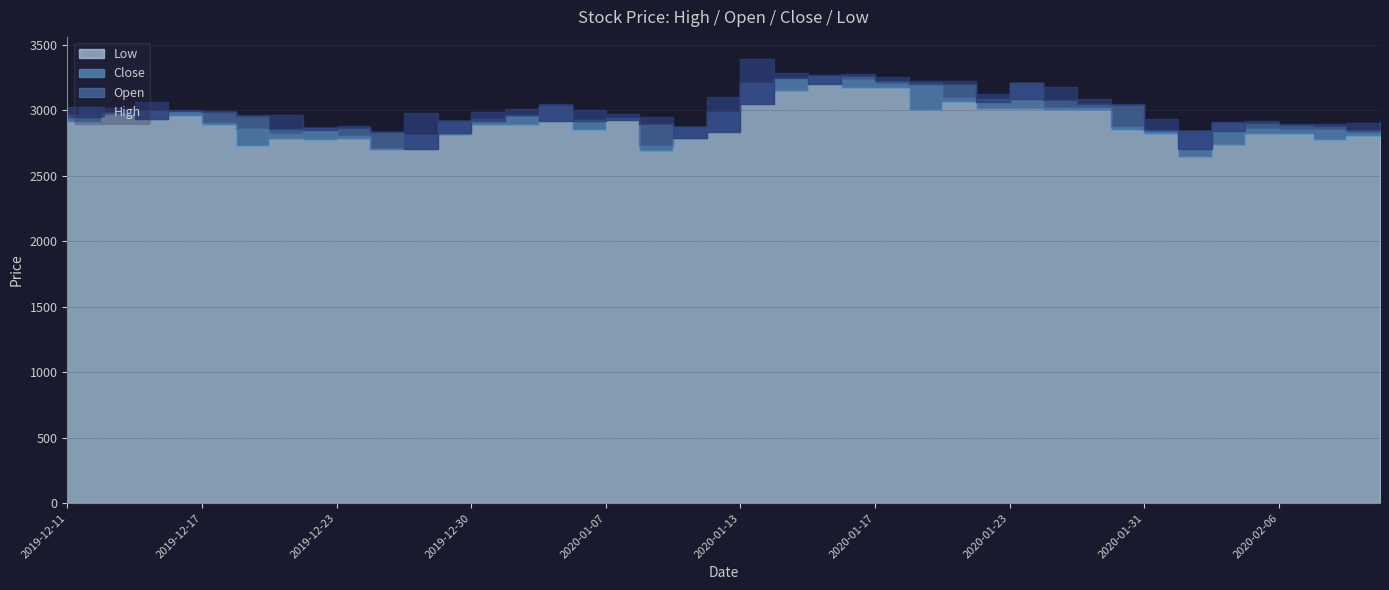

Is it true that Close equals 995 at 2019-12-13?

False